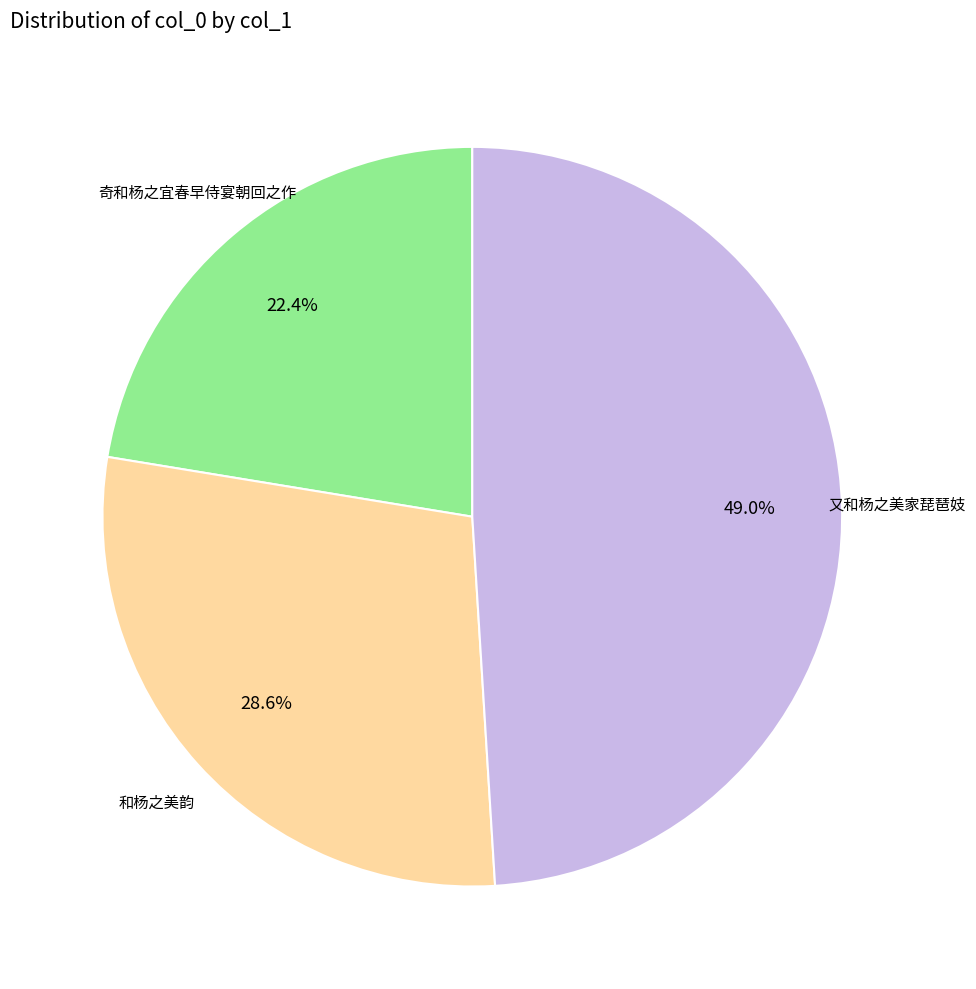

Is there any slice that represents more than half of the pie?

No